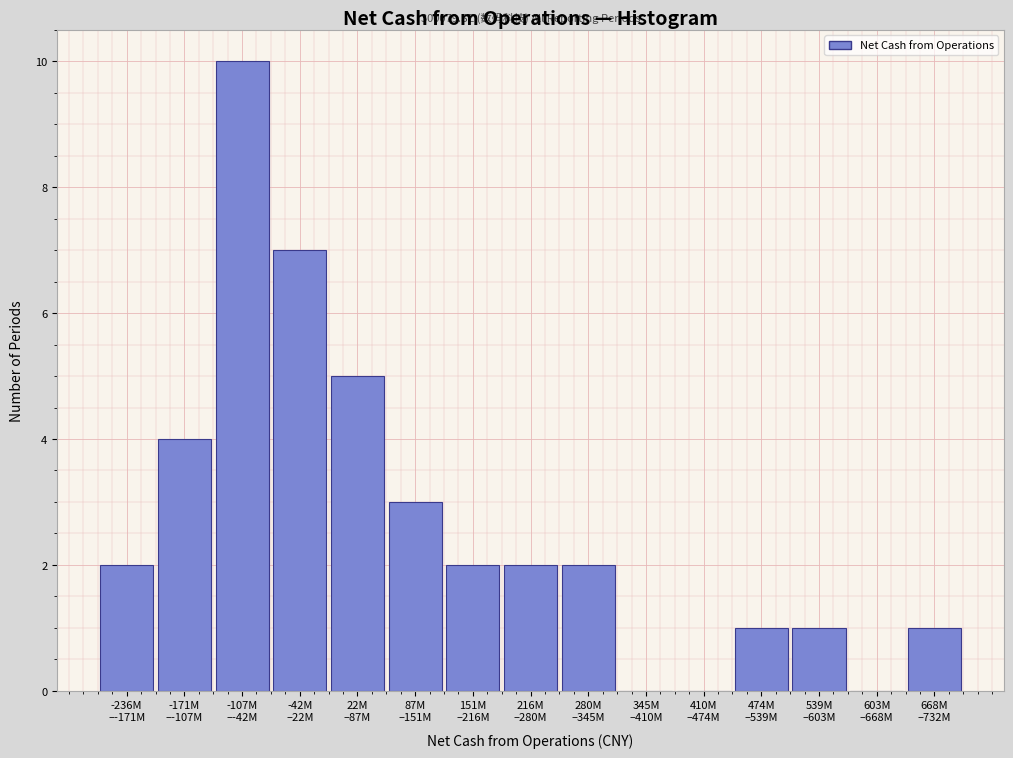

What is the maximum value shown in the chart?

10